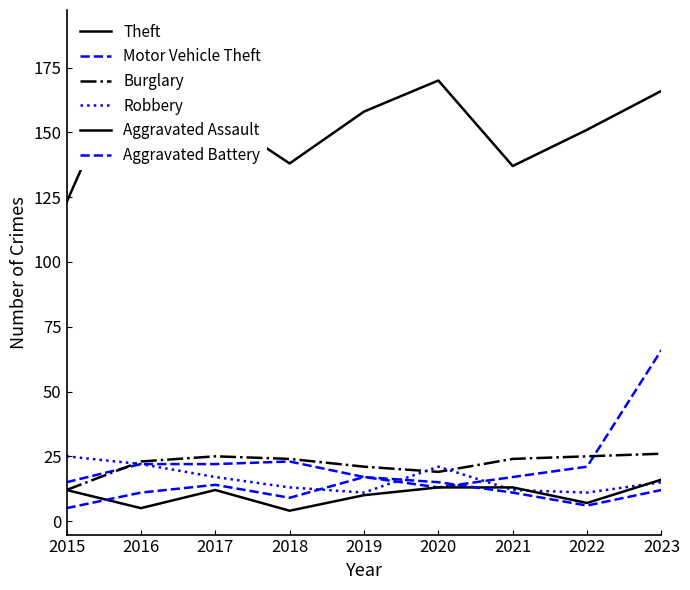

In Robbery, how many points are lower than both neighbors (excluding endpoints)?

2